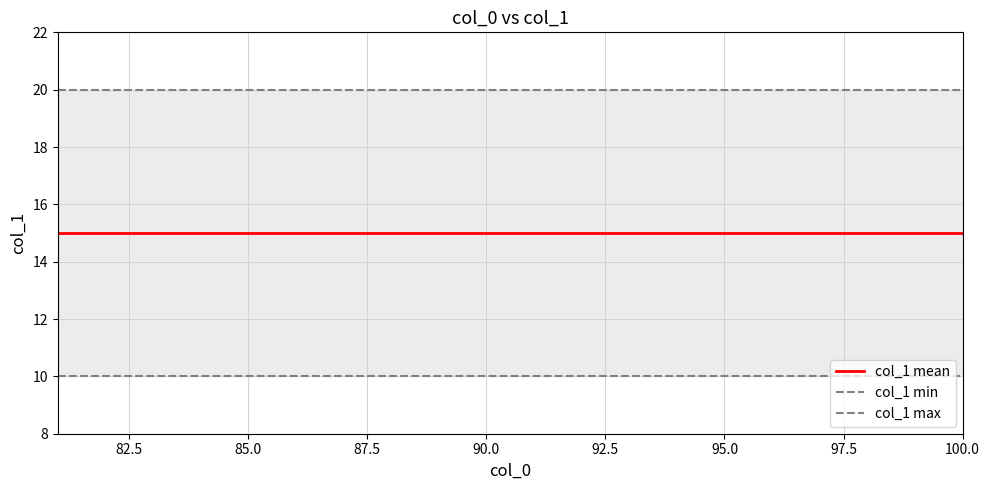

True or false: col_1 mean has more than 0 points higher than both neighbors.

False